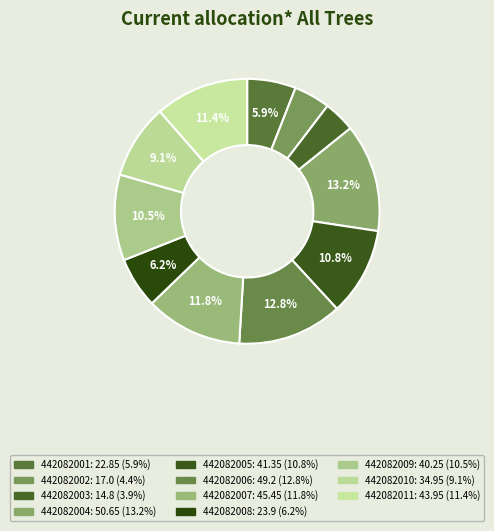

Between 442082003 and 442082005, which is larger?

442082005